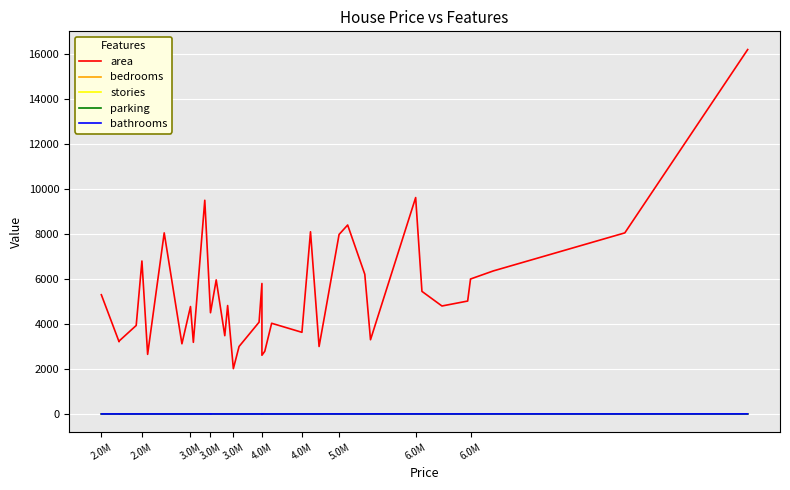

Between 4.0M and 24, which series saw the biggest shift?

area